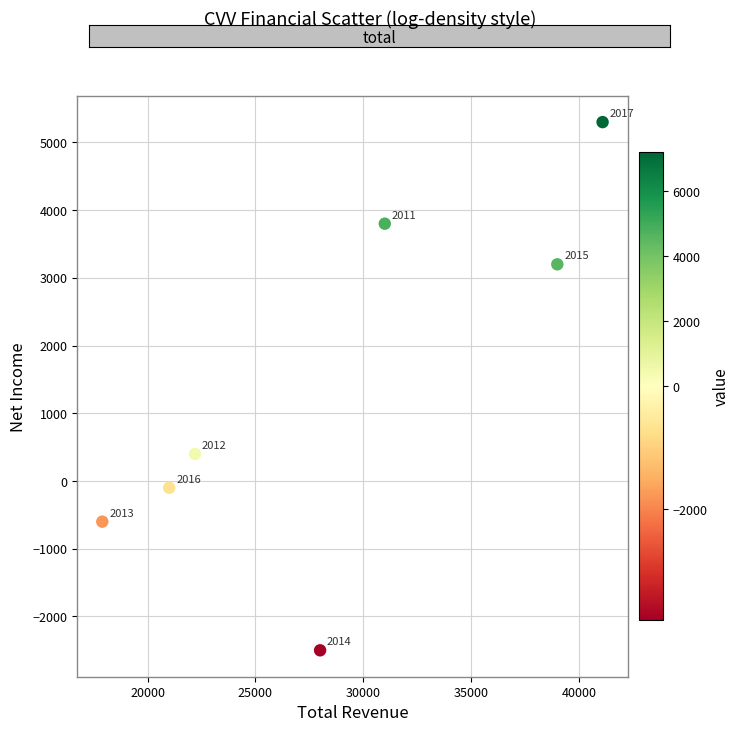

What is the average Y value?

1357